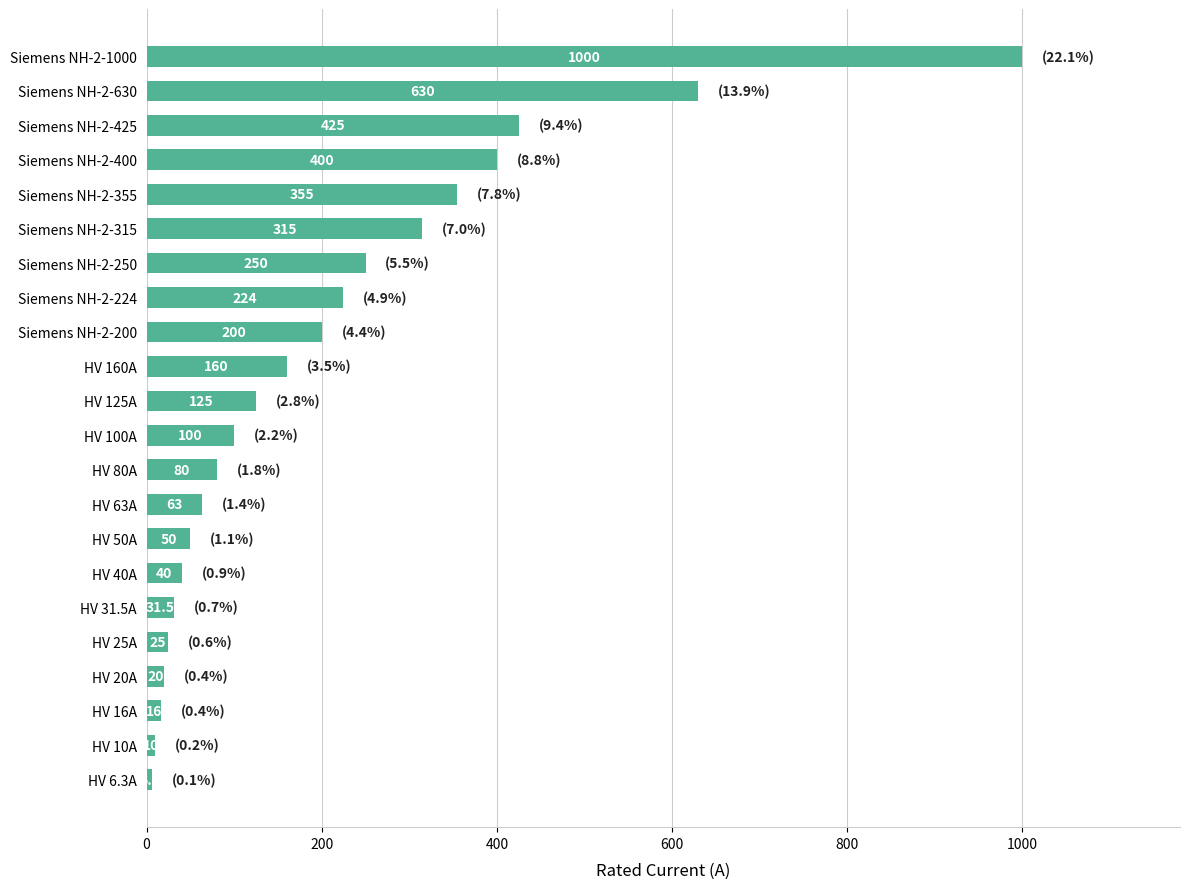

What is the label of the 18th bar from the bottom?

Siemens NH-2-355